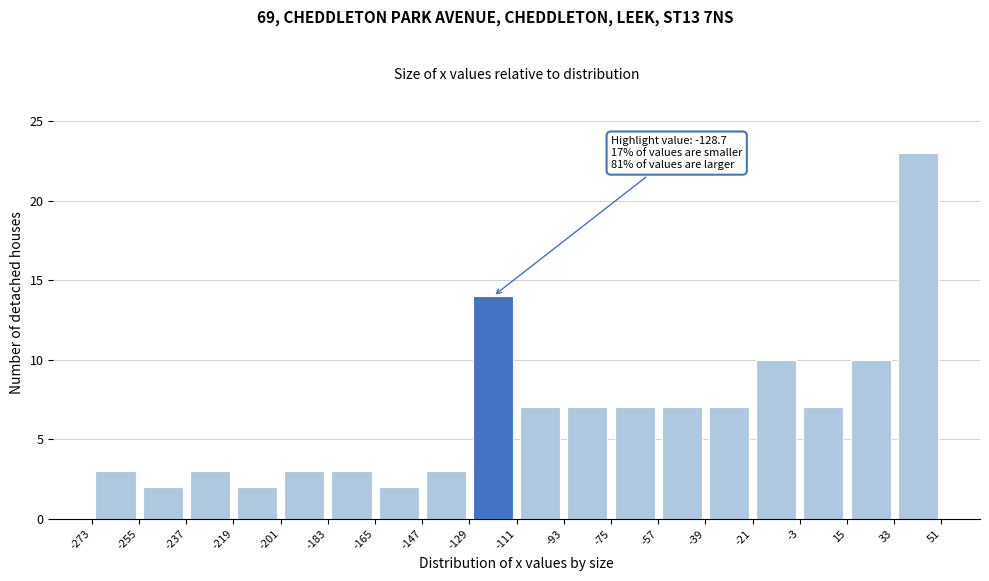

Over which range of the x-axis is the bar tallest?

33 to 51